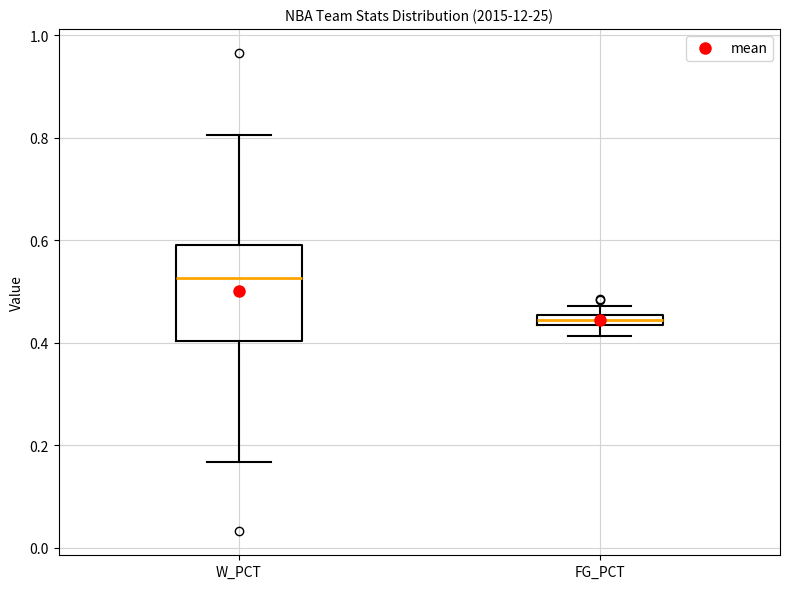

Which box has the lowest median line?

FG_PCT